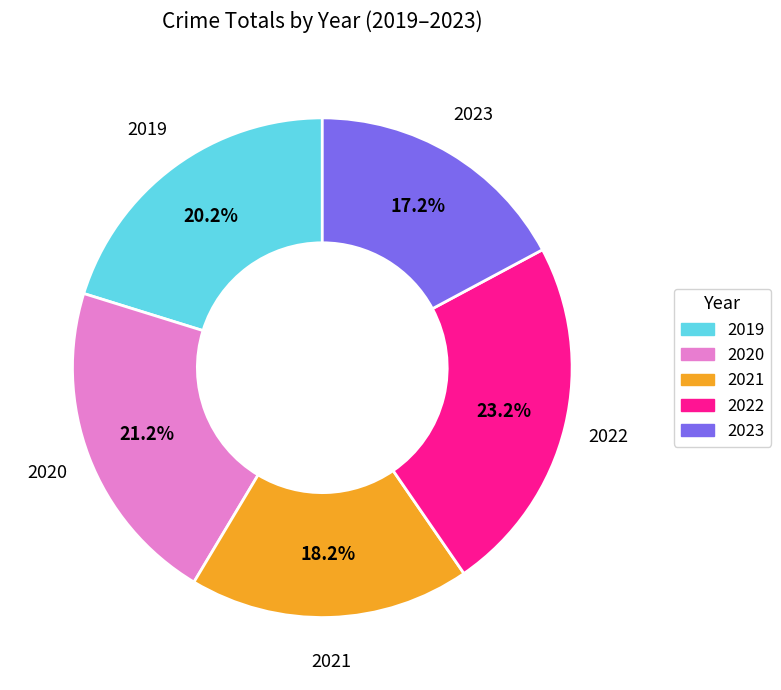

Is the sum of 2023 and 2021 greater than half?

No